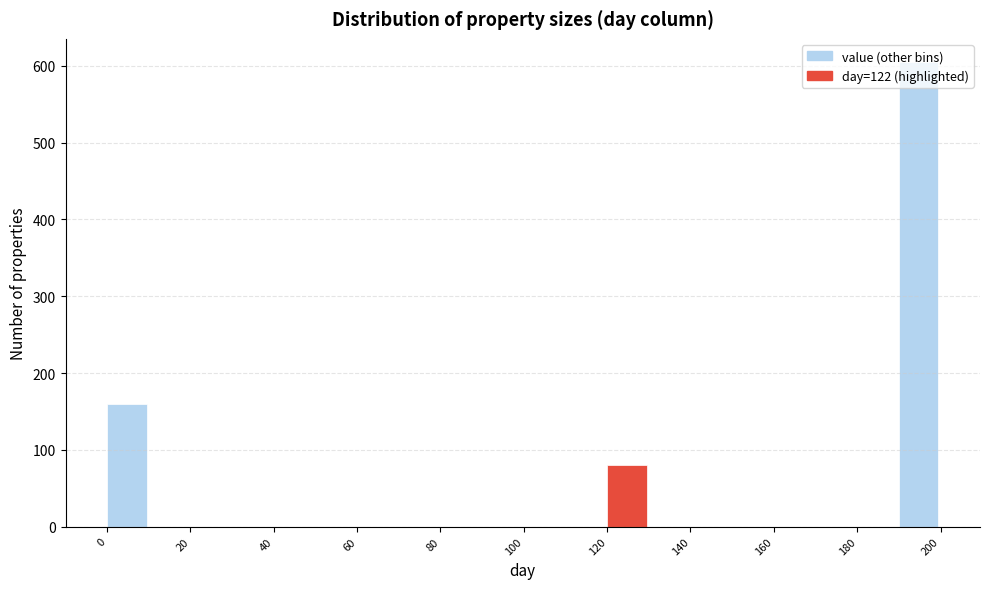

How tall is the bar that spans 190 to 200 on the x-axis? The values are not printed on the chart, so give them approximately, as read against the axis.

610